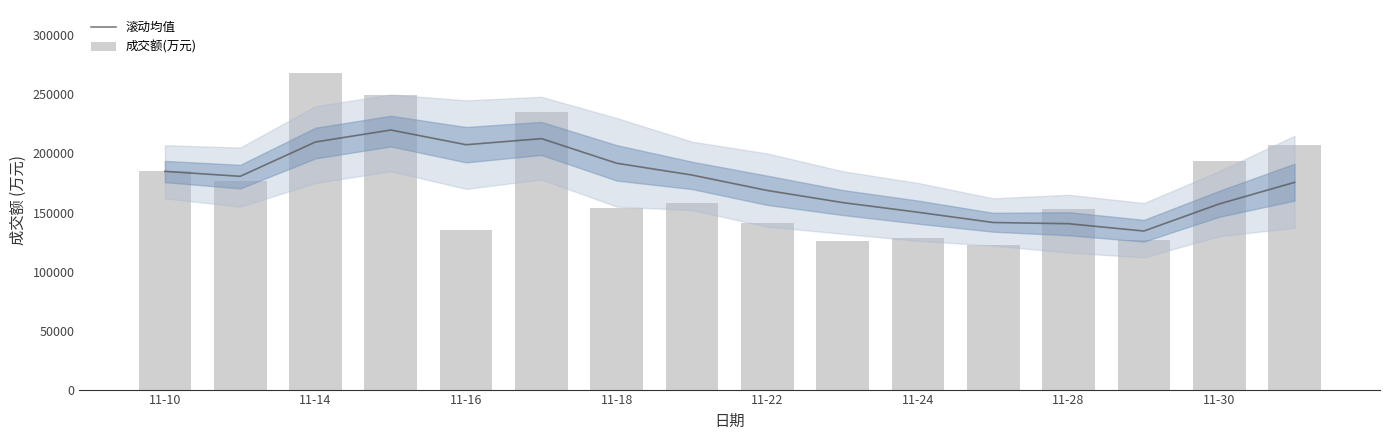

How many distinct data groups are displayed?

2